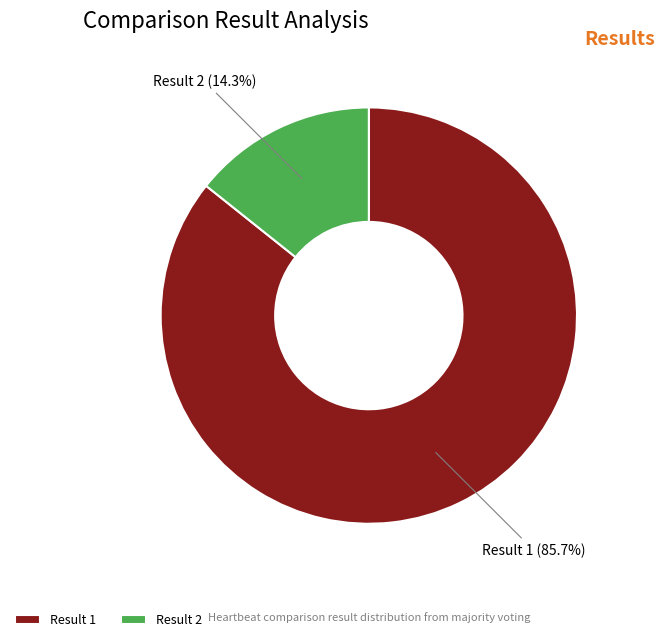

Between Result 1 and Result 2, which is larger?

Result 1